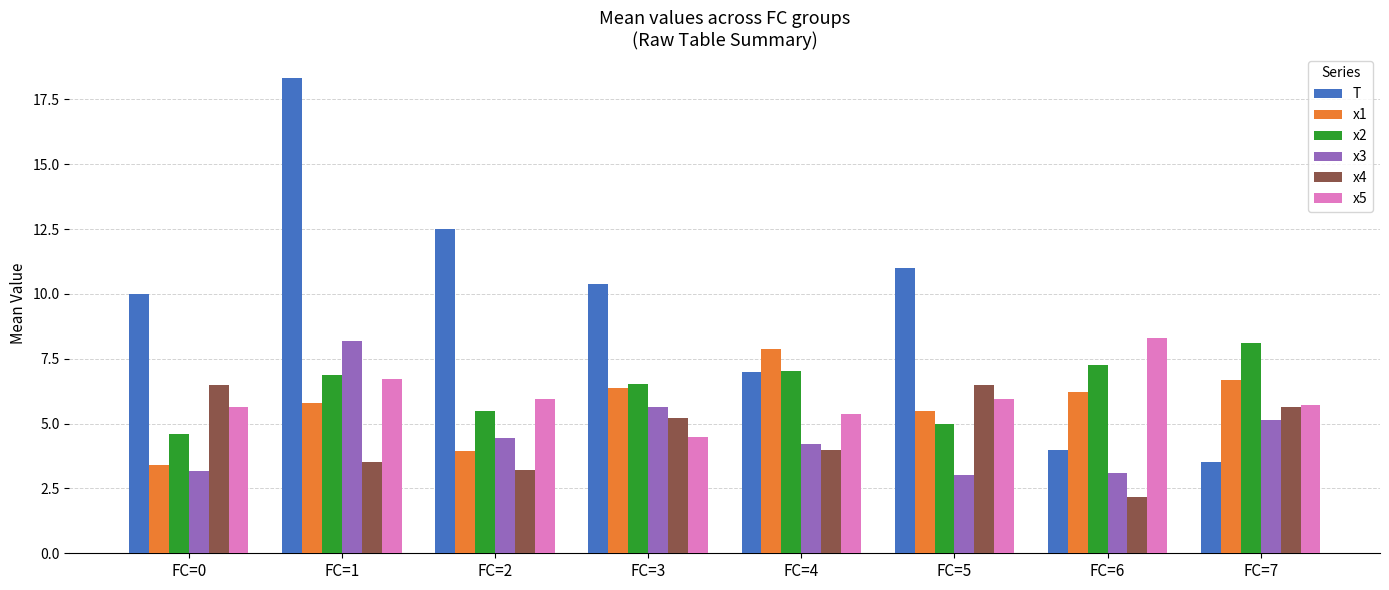

What is the minimum value for x3?

3.0